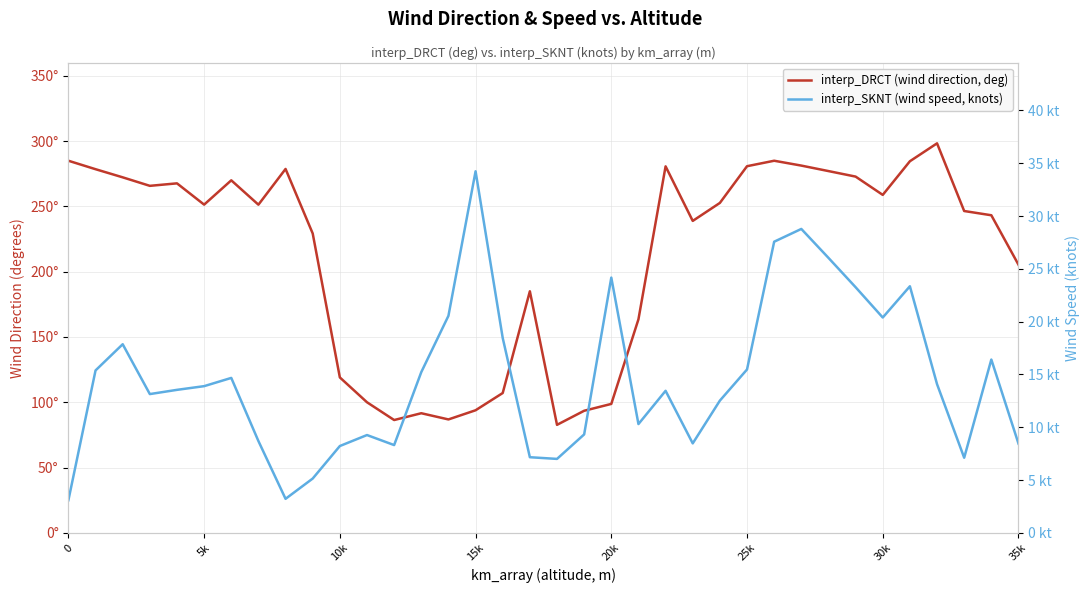

The interp_DRCT (wind direction, deg) series shows 119.4 at 18. True or false?

False